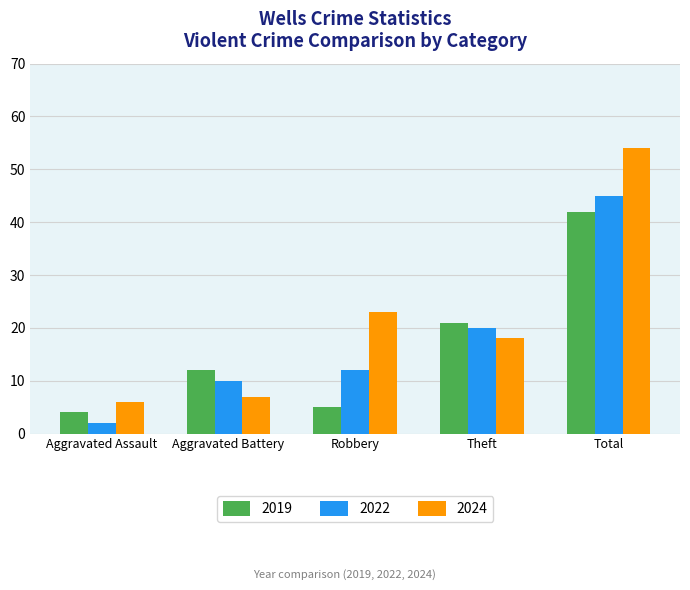

How many groups of bars are there?

5